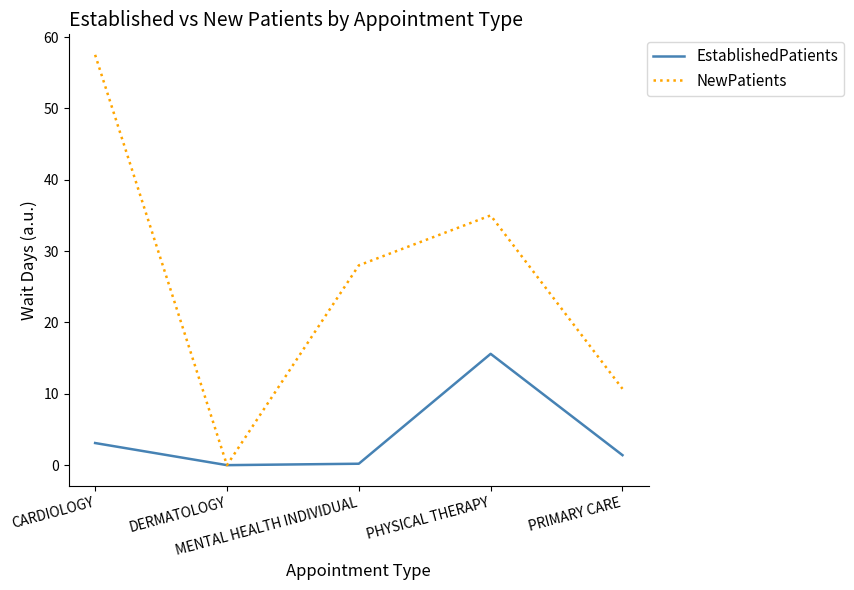

What is the greatest value displayed?

57.5